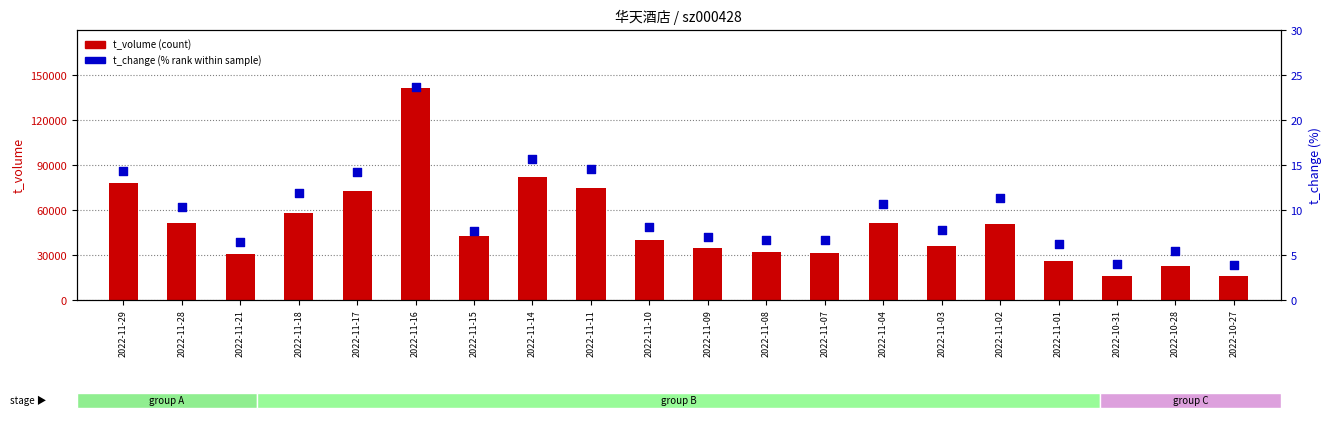

Which series reaches the minimum Y coordinate?

t_change (% rank)